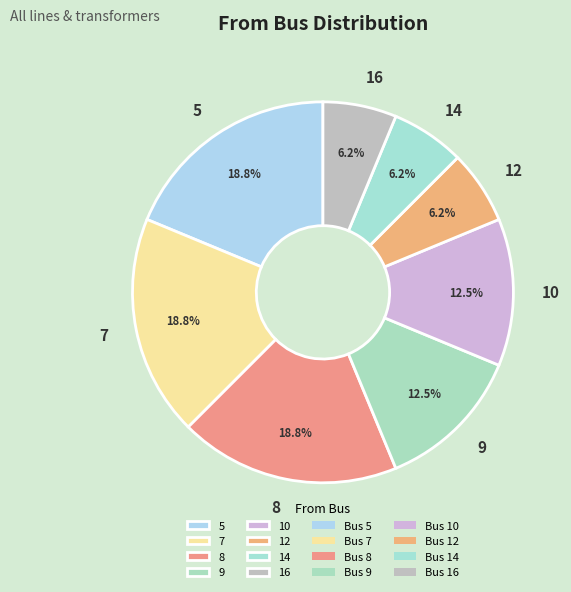

Is it true that 5 is 19% of the pie?

True